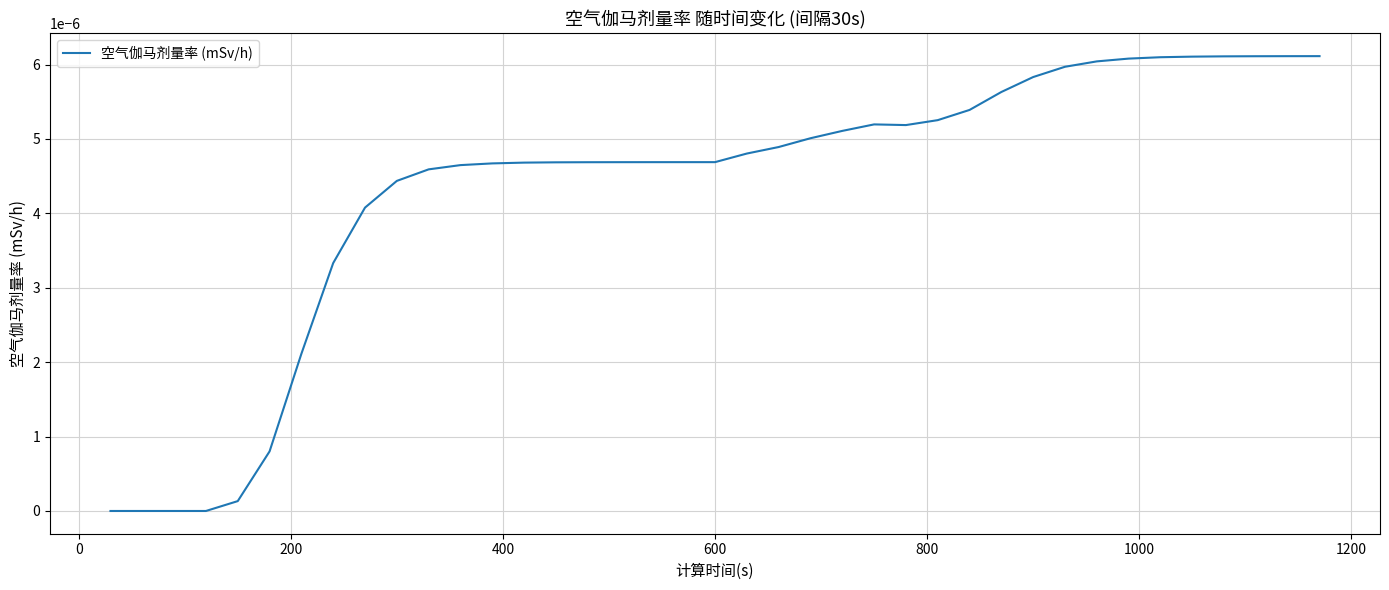

True or false: there are more than 1 points higher than both neighbors.

False